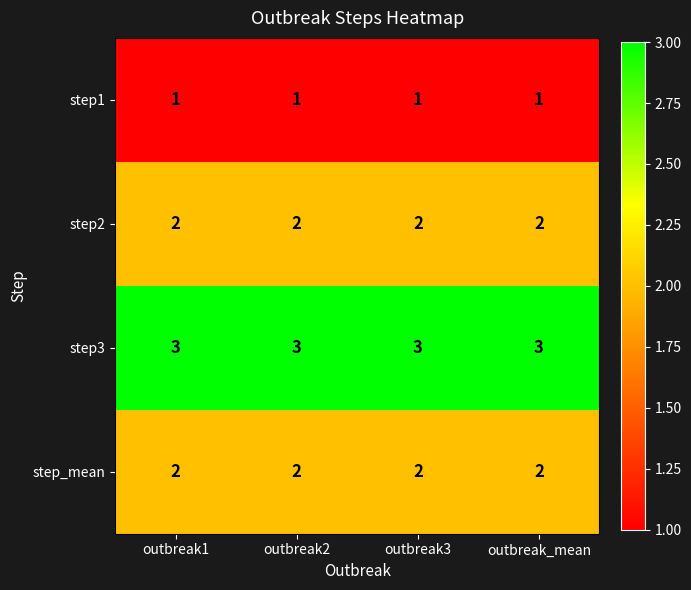

Which series has the largest total across all categories?

step3